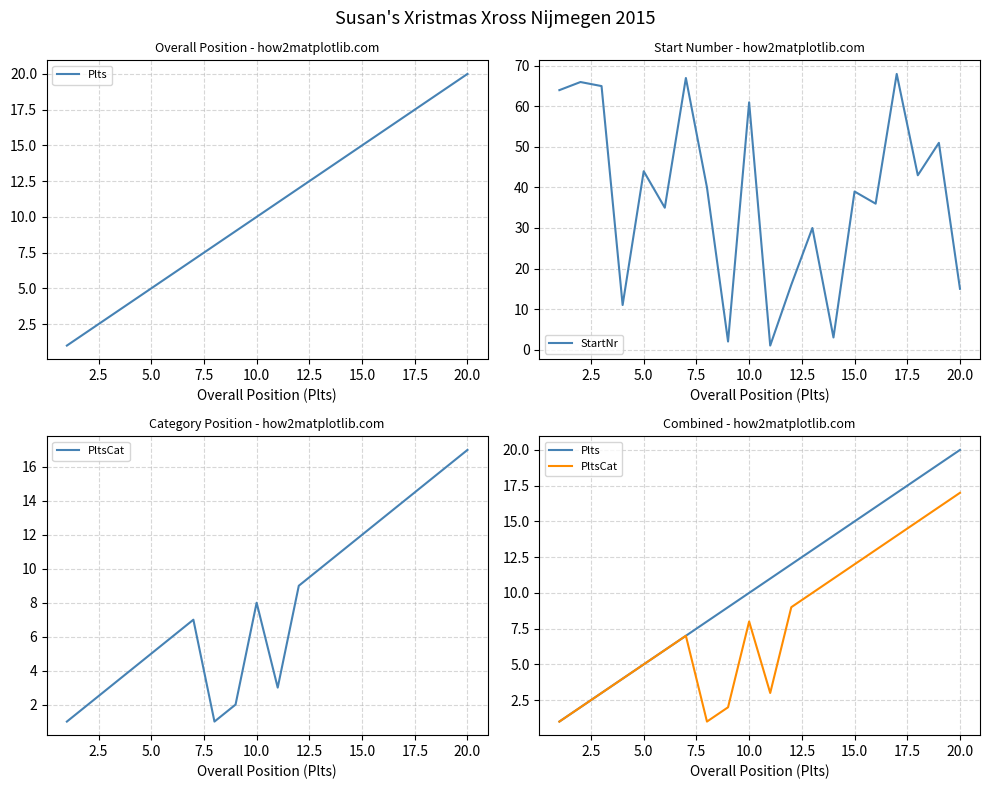

List the series in order of their peak value, lowest first.

PltsCat, Plts, StartNr